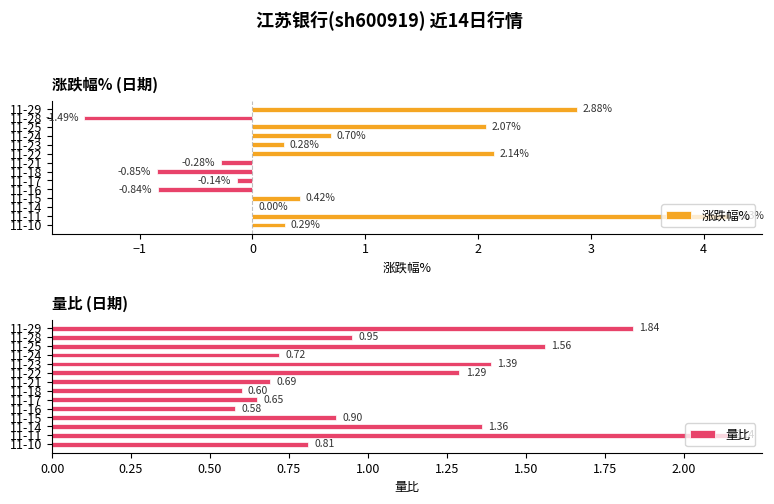

What is the average value of the 涨跌幅% series?

0.7